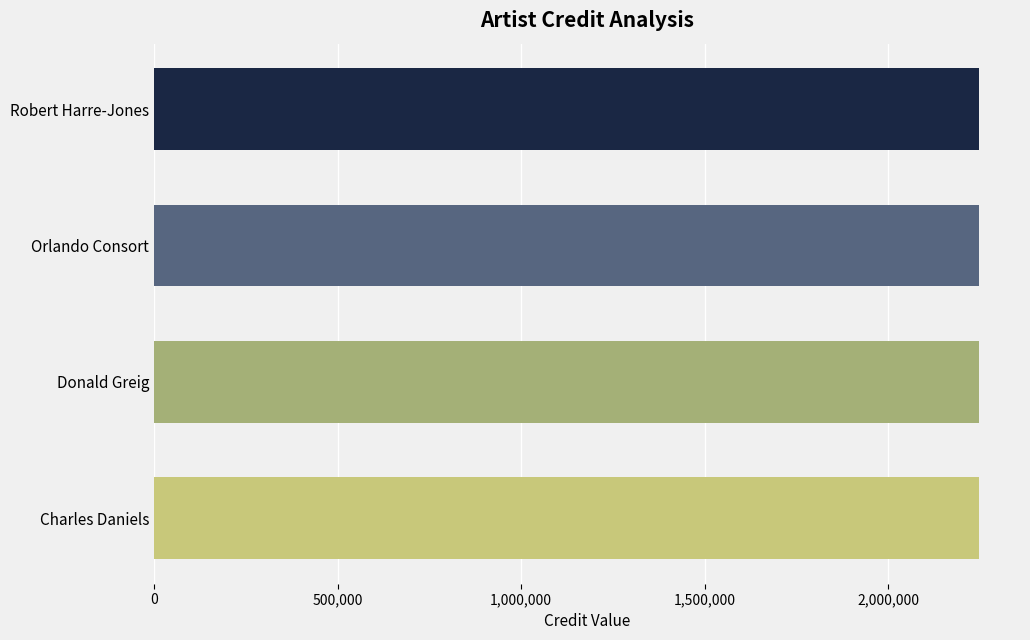

Between Robert Harre-Jones and Donald Greig, which series saw the biggest shift?

credit